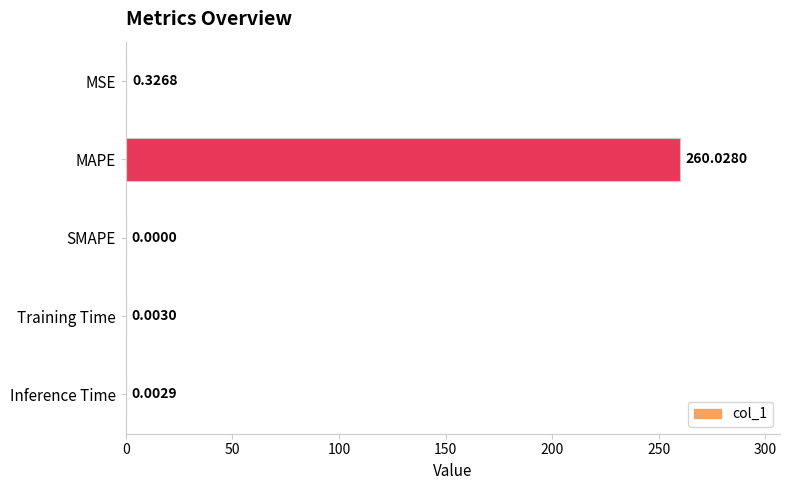

What is the sum of the values at MAPE and MSE?

260.4